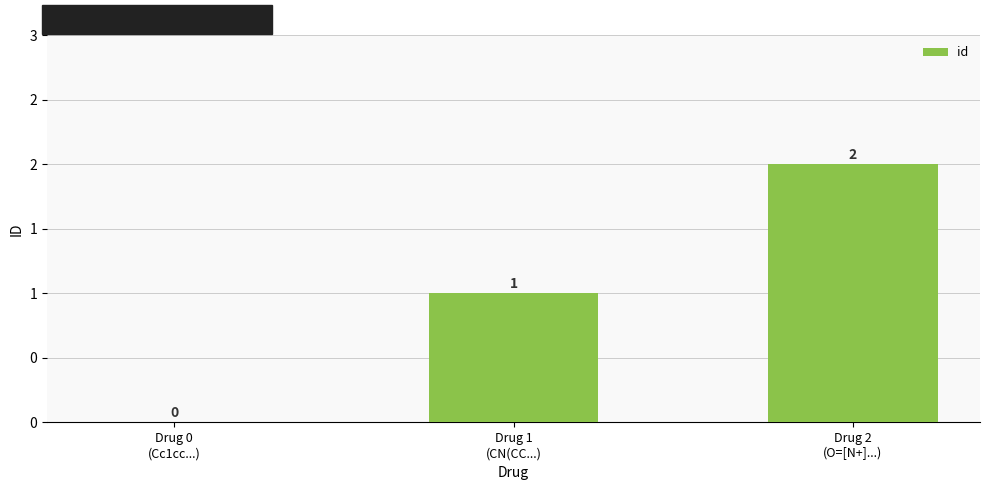

What is the change in value from Drug 1
(CN(CC...) to Drug 2
(O=[N+]...)?

+1